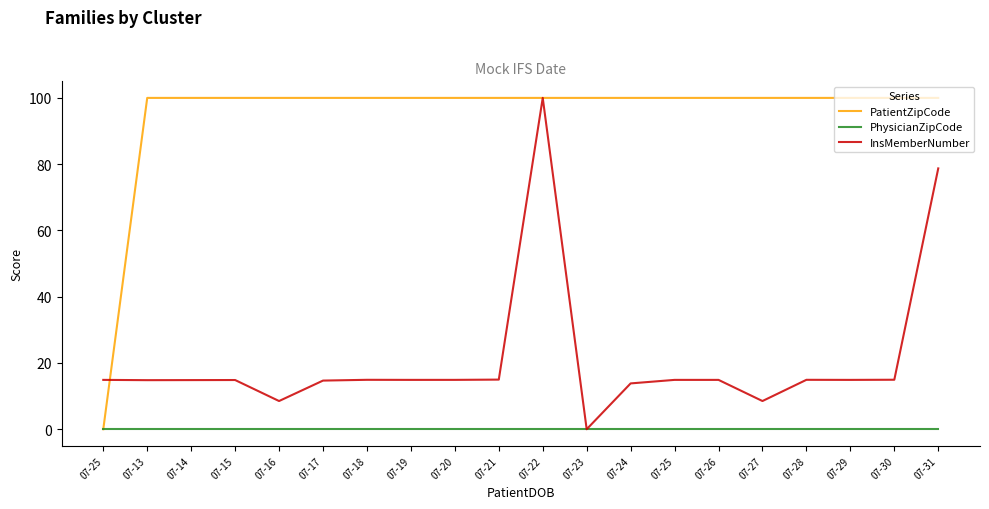

The value of InsMemberNumber at 07-17 is 26.4. True or false?

False